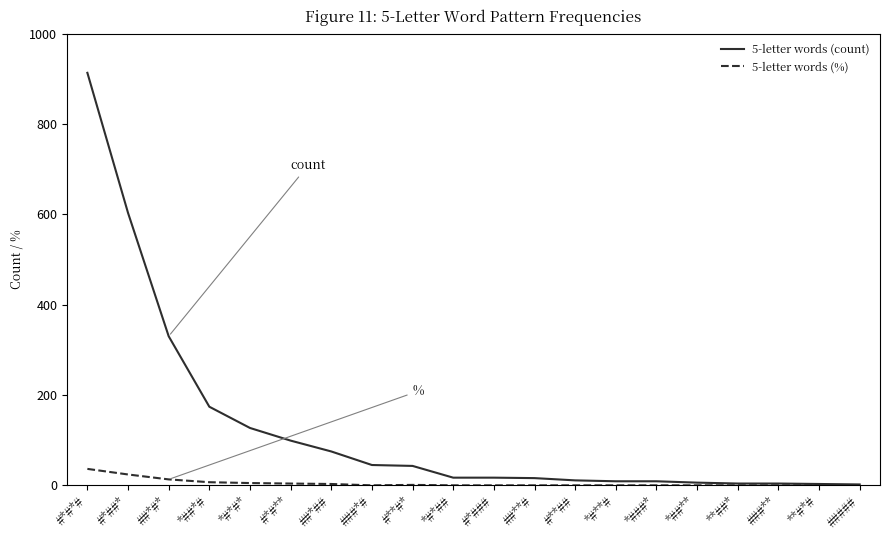

How many lines are shown in the chart?

2